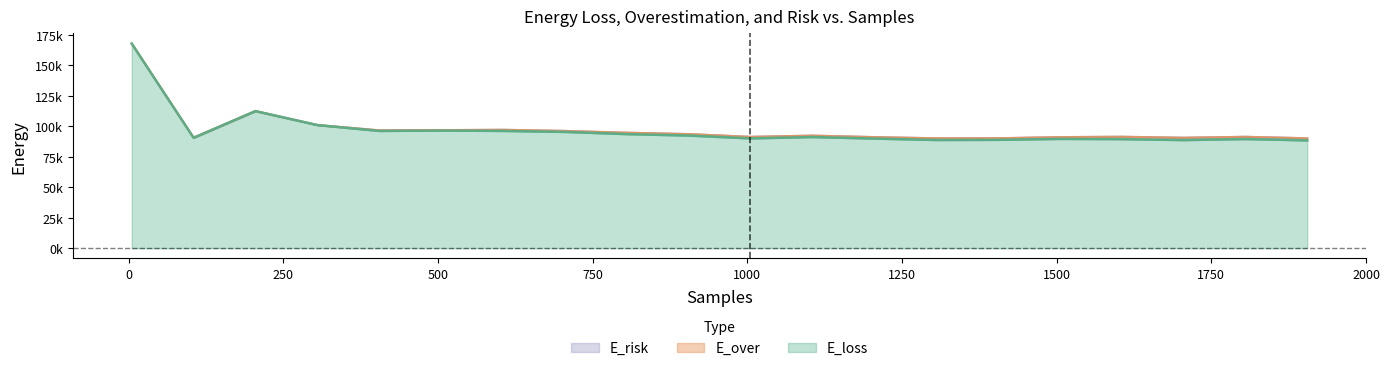

True or false: E_risk has a value of 167813.5 at 5.

True